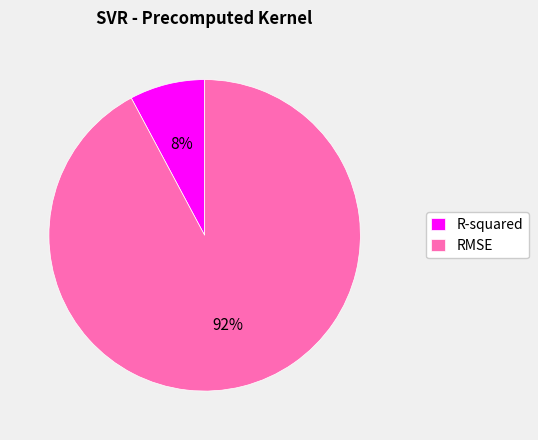

Is there any slice that represents more than half of the pie?

Yes